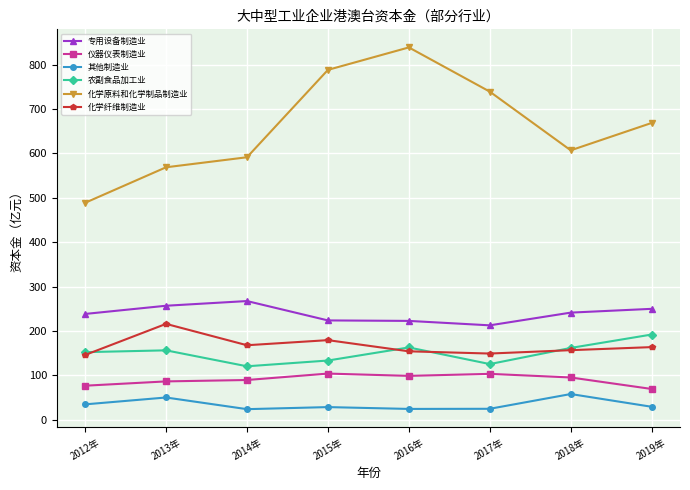

Which series changed the most between 2017年 and 2018年?

化学原料和化学制品制造业